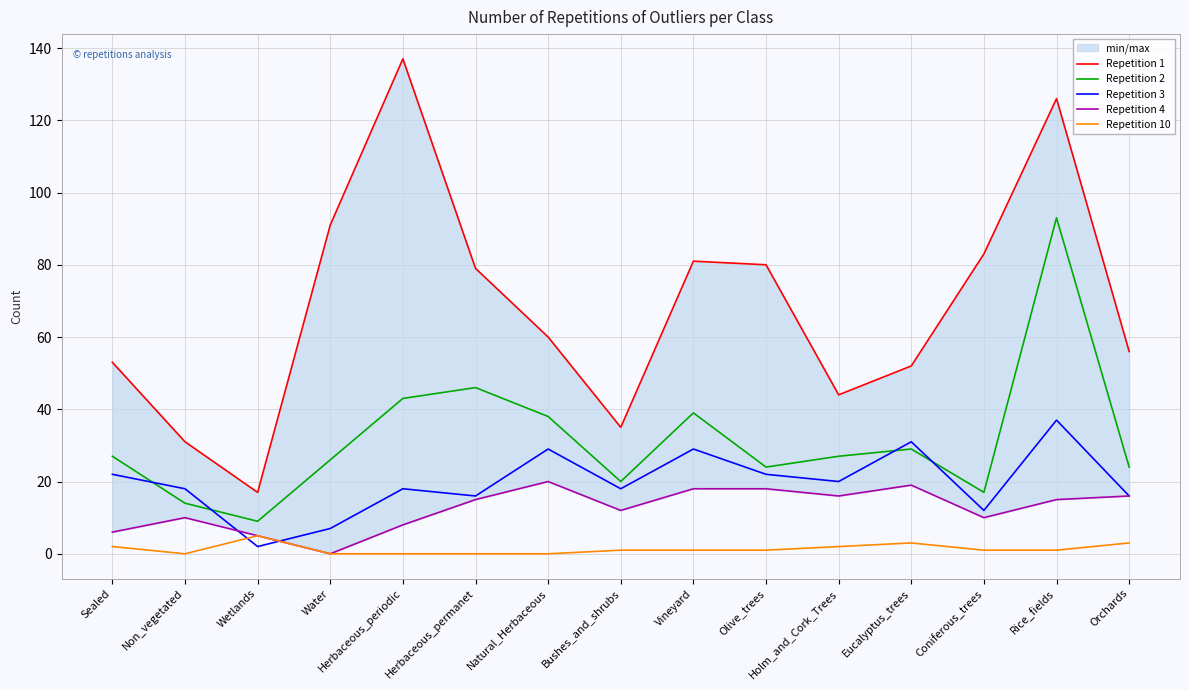

What is the sum of the Repetition 1 values at Eucalyptus_trees and Natural_Herbaceous?

112